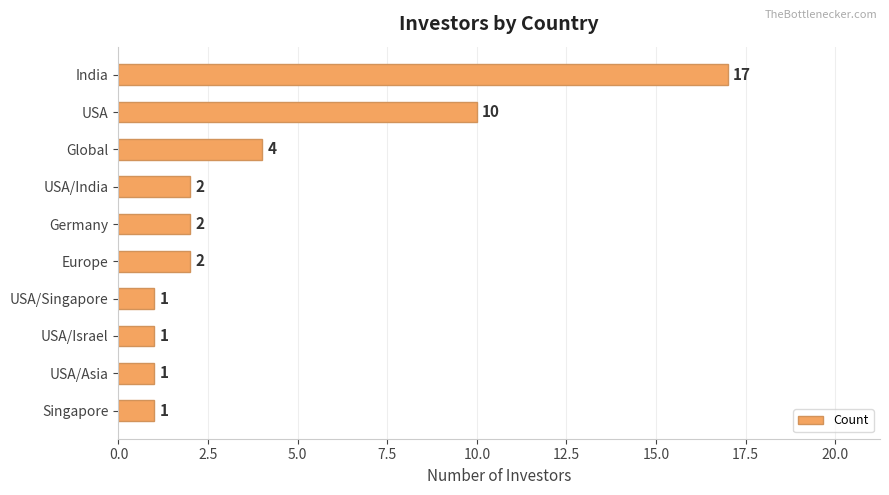

Reading bottom to top, transcribe all the data shown in this chart.

Singapore=1	USA/Asia=1	USA/Israel=1	USA/Singapore=1	Europe=2	Germany=2	USA/India=2	Global=4	USA=10	India=17